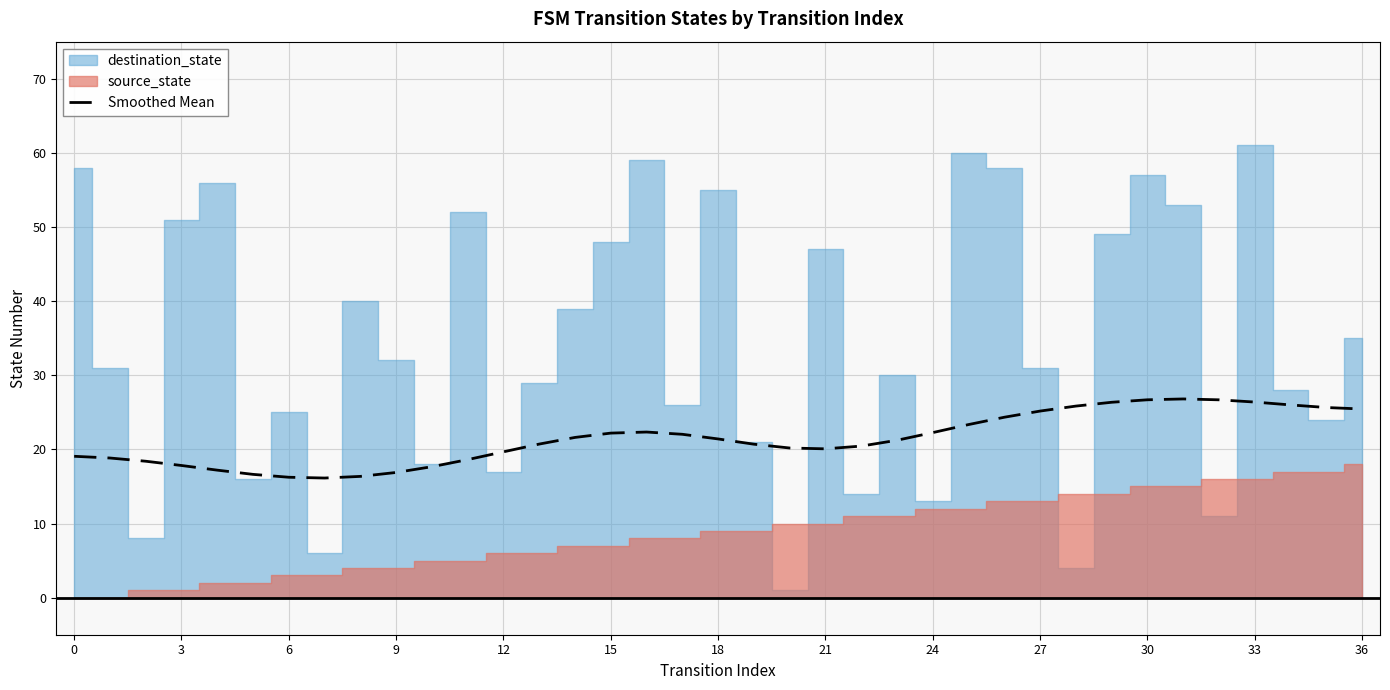

What is the sum of all values?

793.5